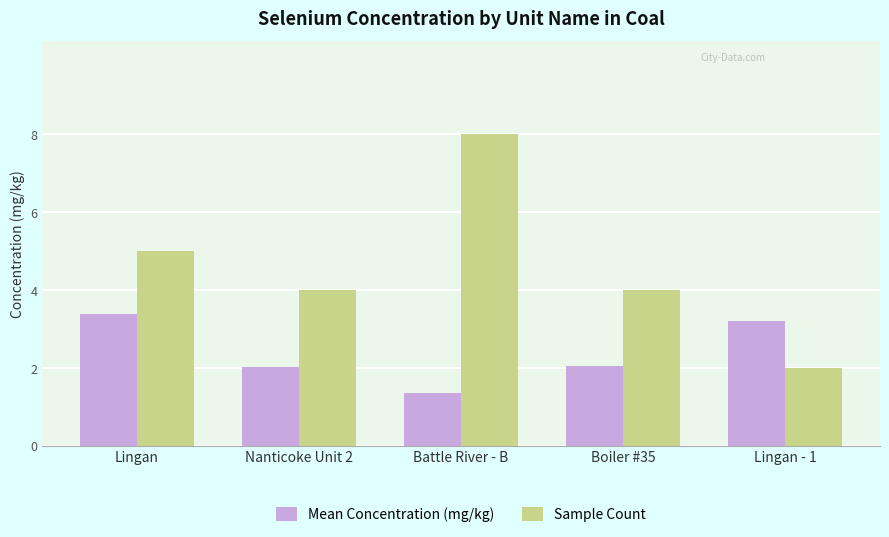

Which series has the largest range (max minus min)?

Sample Count